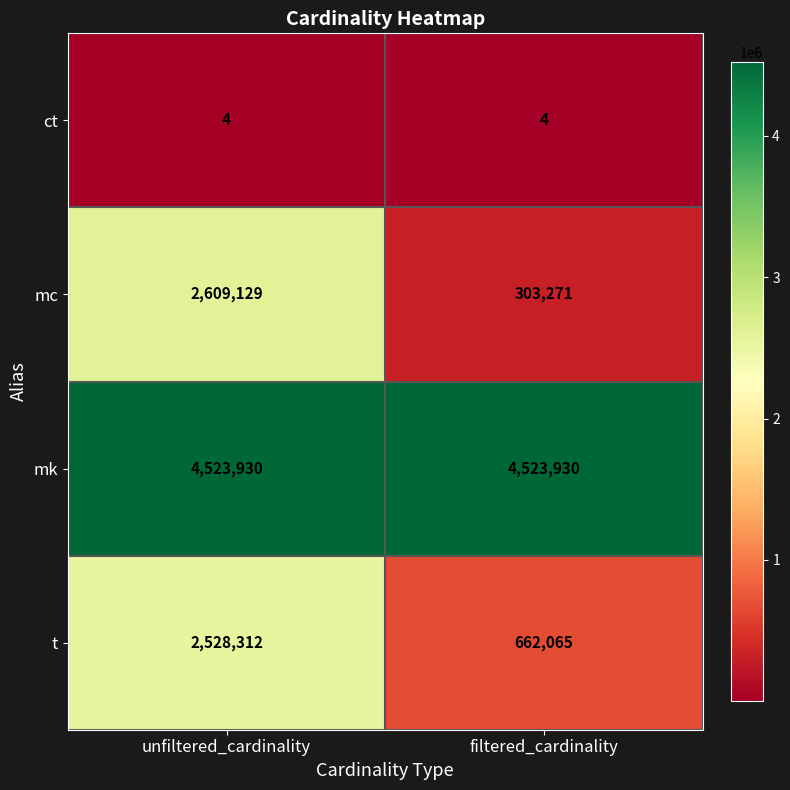

List the series in order of their peak value, lowest first.

ct, t, mc, mk